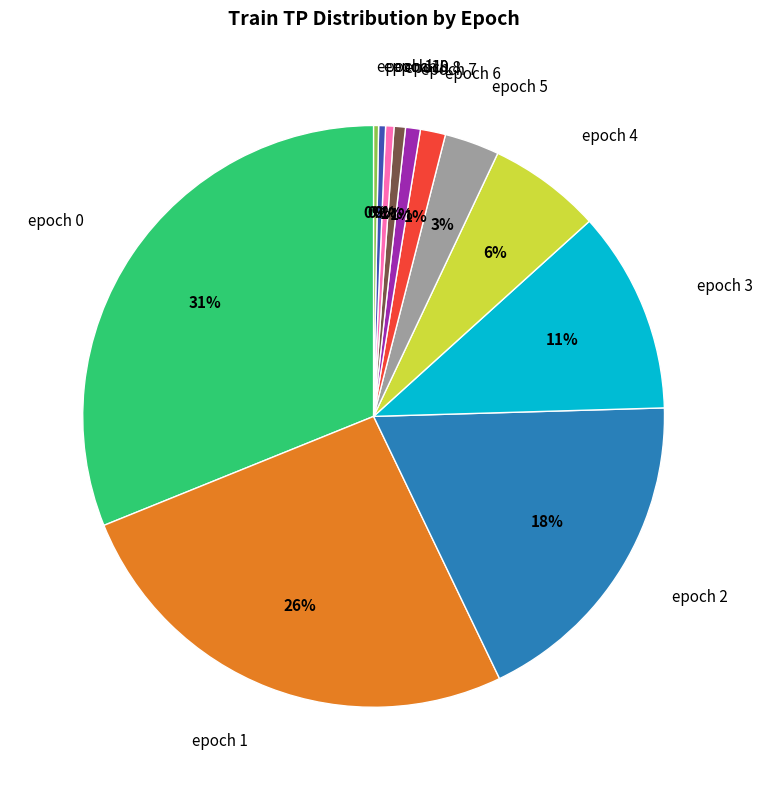

Which has a higher value, epoch 0 or epoch 8?

epoch 0